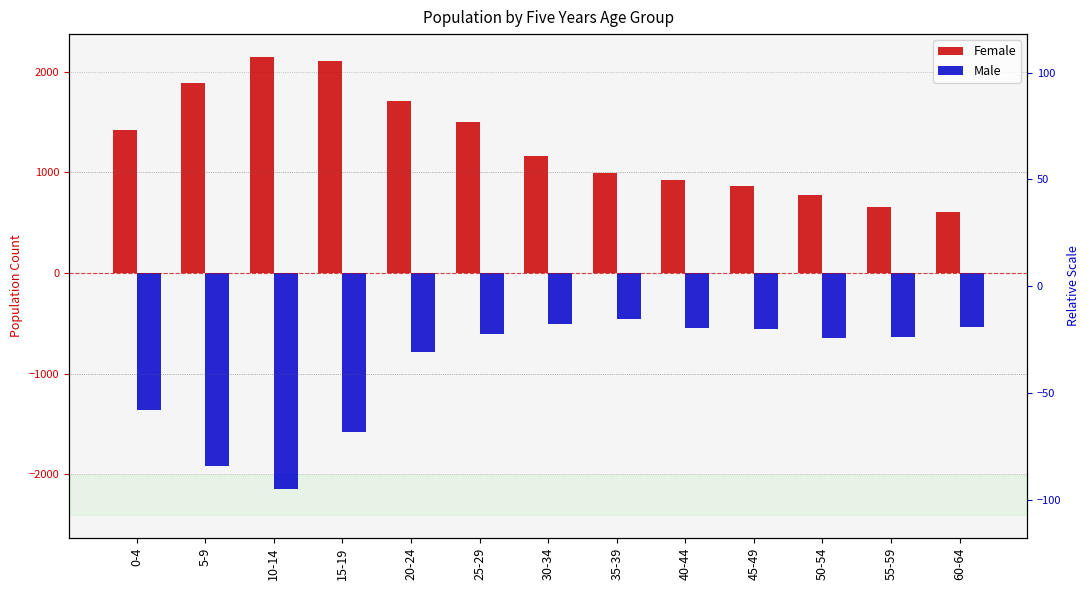

Which category has the highest value in the Female series?

10-14